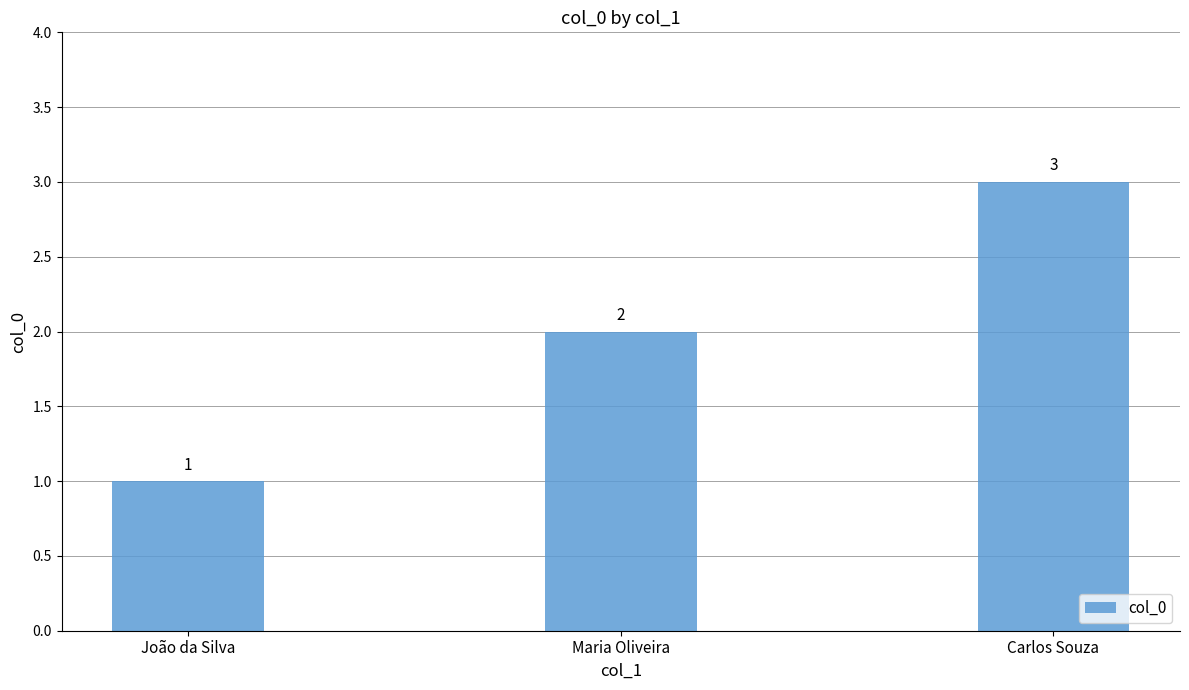

How many series are shown in this chart?

1